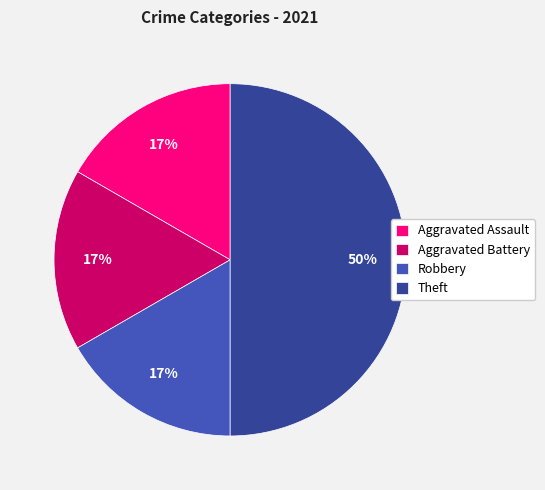

True or false: Aggravated Battery accounts for 11% of the total.

False